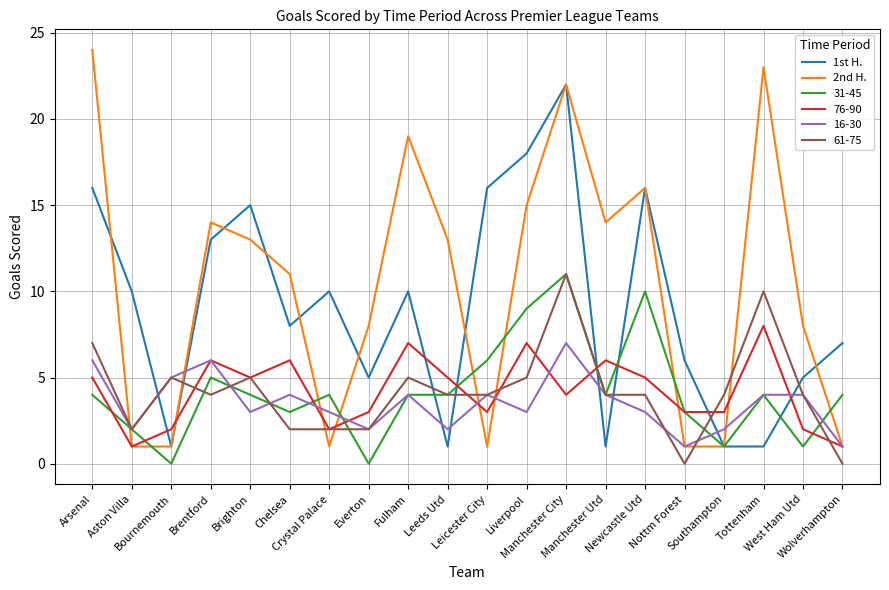

Which series has the widest spread of values?

2nd H.